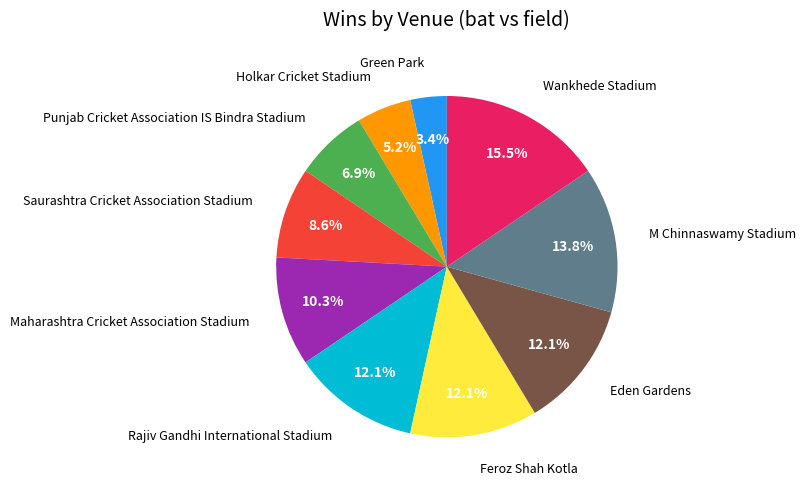

Does Feroz Shah Kotla account for over 50% of the chart?

No